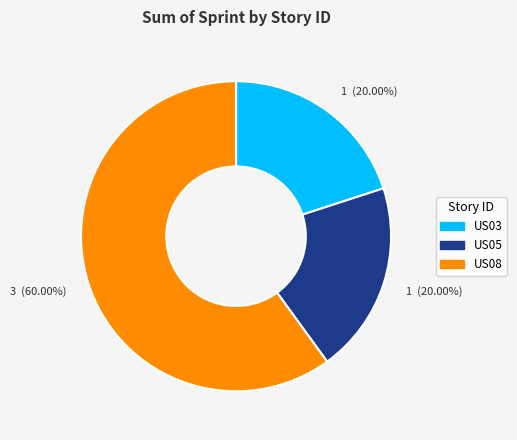

Does any single category account for the majority?

Yes